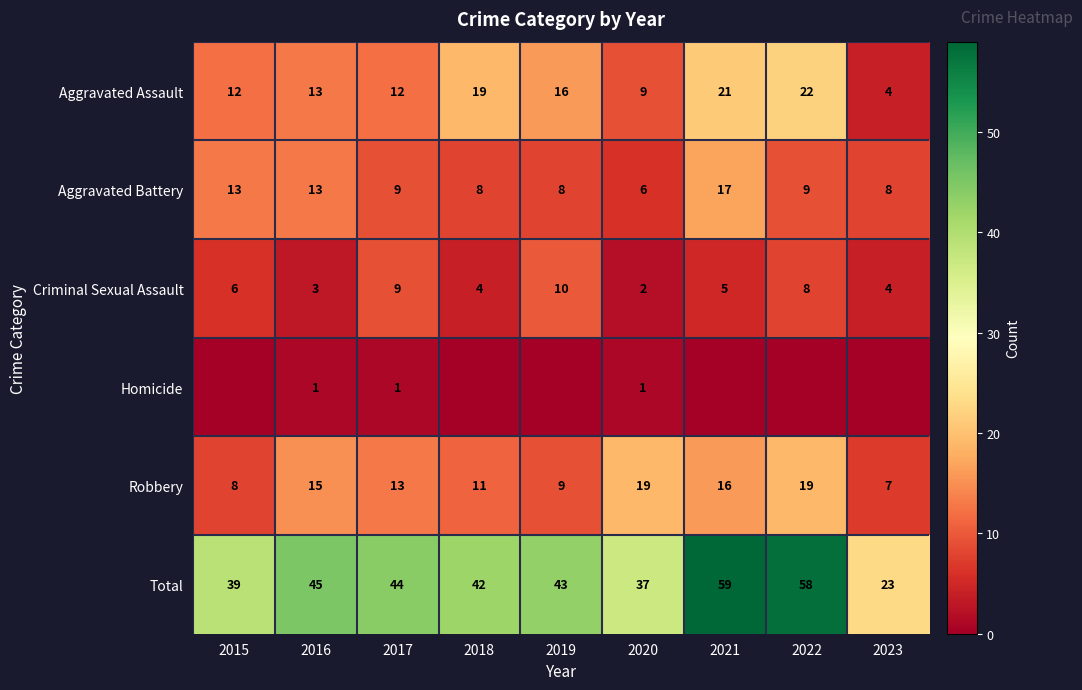

Is the value of Total at 2016 greater than the value of Aggravated Assault at 2020?

Yes